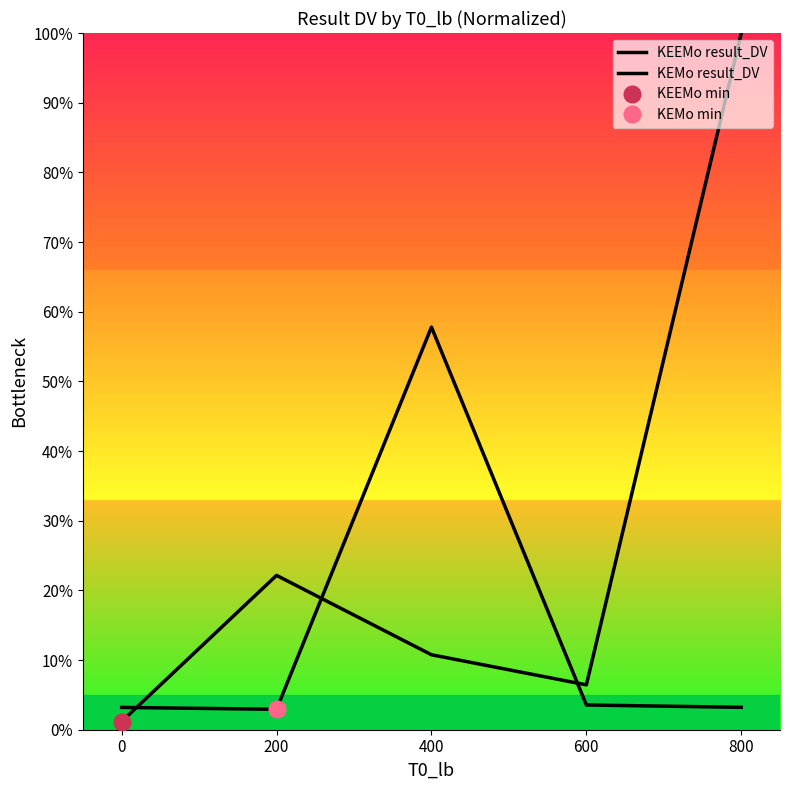

Which series has the largest range (max minus min)?

KEEMo result_DV